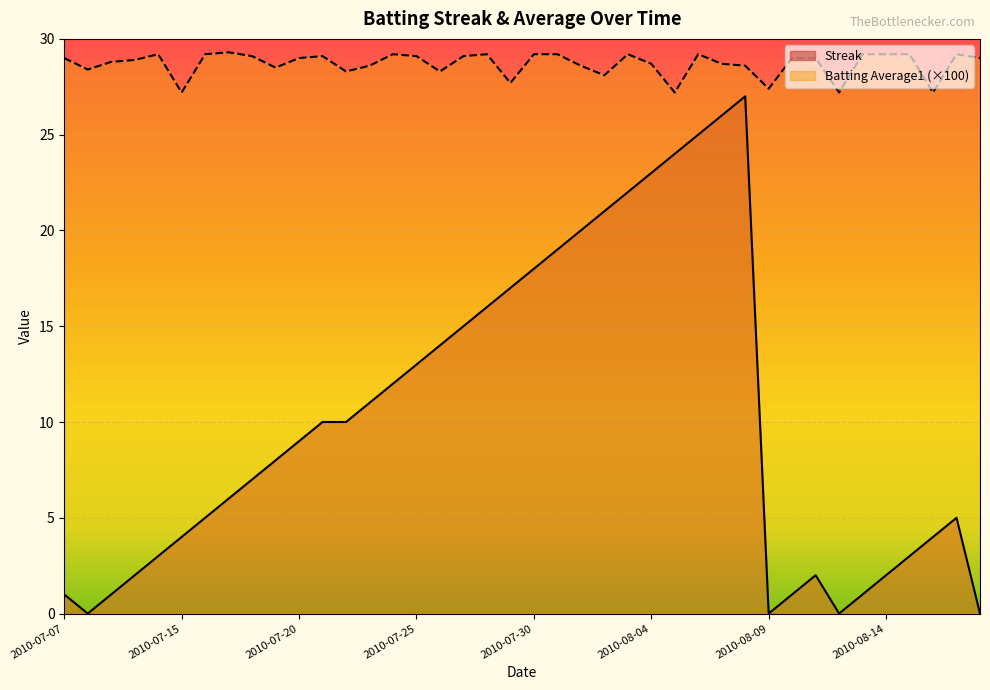

List the series in order of their overall mean, lowest first.

Streak, Batting Average1 (×100)